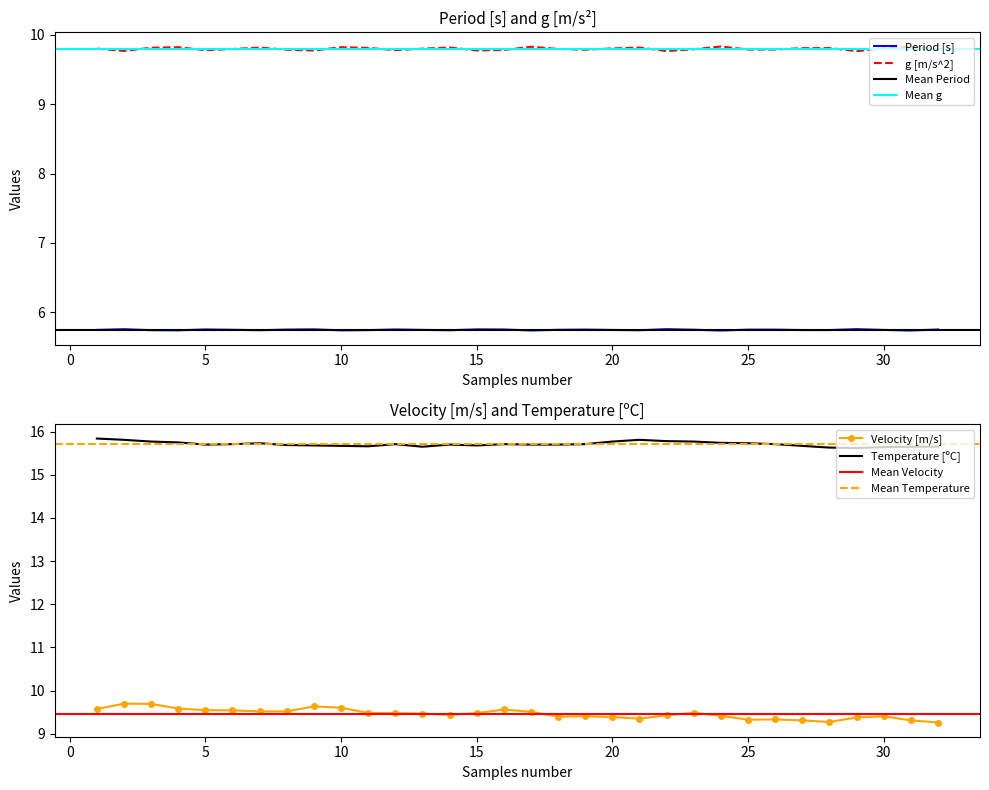

Between 19 and 5, which is larger?

5